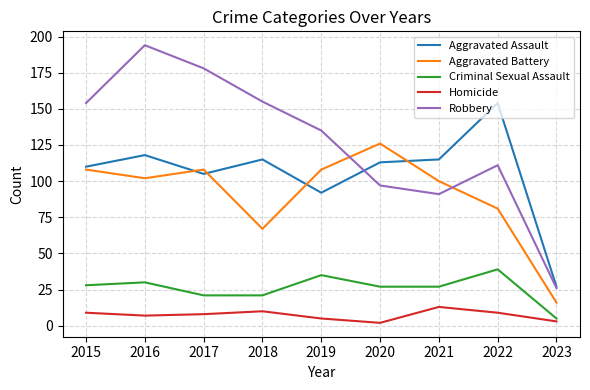

What are all the series names shown in the legend?

Aggravated Assault, Aggravated Battery, Criminal Sexual Assault, Homicide, Robbery